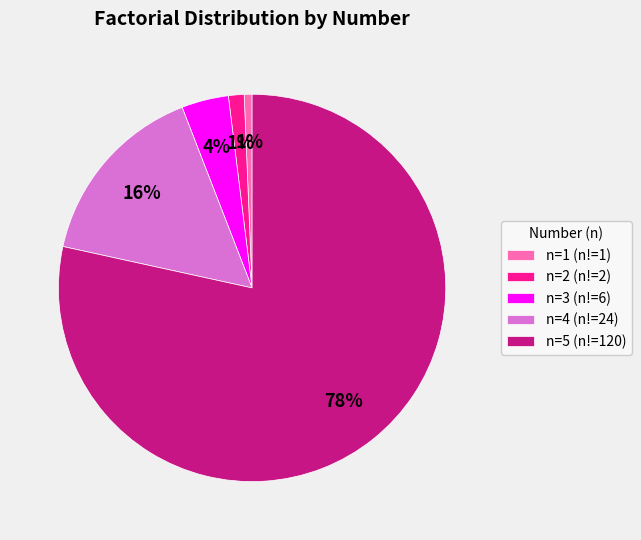

What is the largest slice in the pie chart?

n=5 (n!=120)